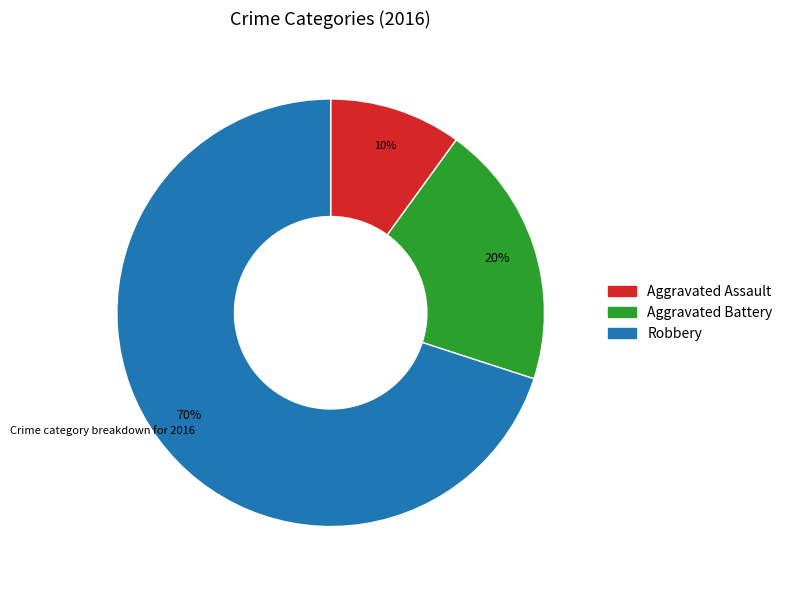

Is Robbery the majority of the pie?

Yes